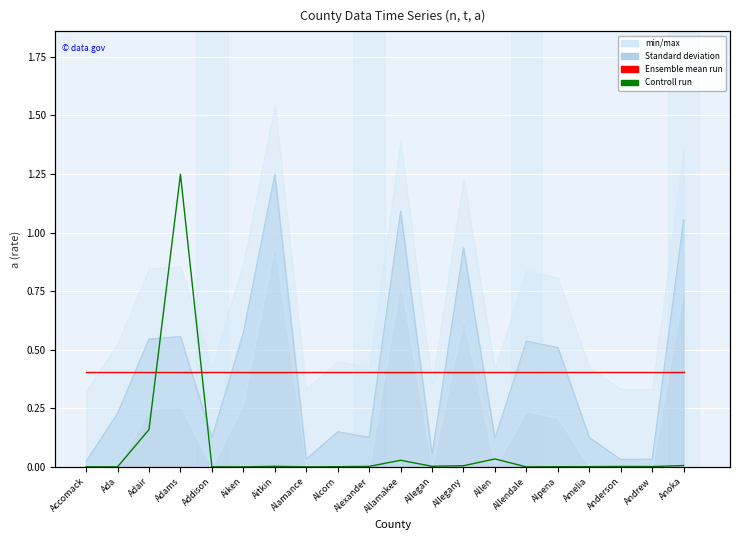

Reading left to right, what are all the values shown in this chart?

Ensemble mean run: 0.4	0.4	0.4	0.4	0.4	0.4	0.4	0.4	0.4	0.4	0.4	0.4	0.4	0.4	0.4	0.4	0.4	0.4	0.4	0.4
Controll run: 0.0	0.0	0.2	1.2	0.0	0.0	0.0	0.0	0.0	0.0	0.0	0.0	0.0	0.0	0.0	0.0	0.0	0.0	0.0	0.0